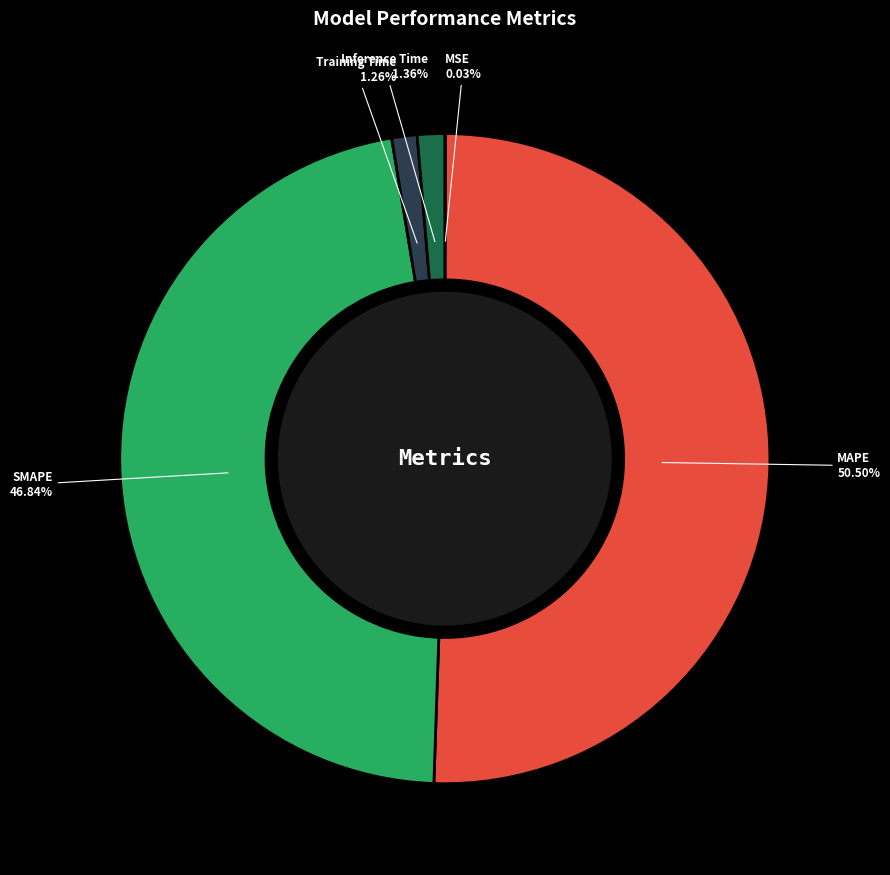

Is there a majority slice in this chart?

Yes